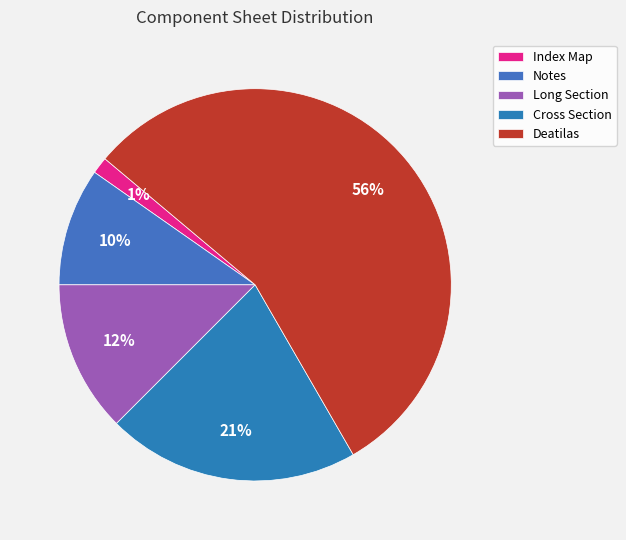

To the nearest percent, what is the combined percentage of Index Map and Notes?

11%